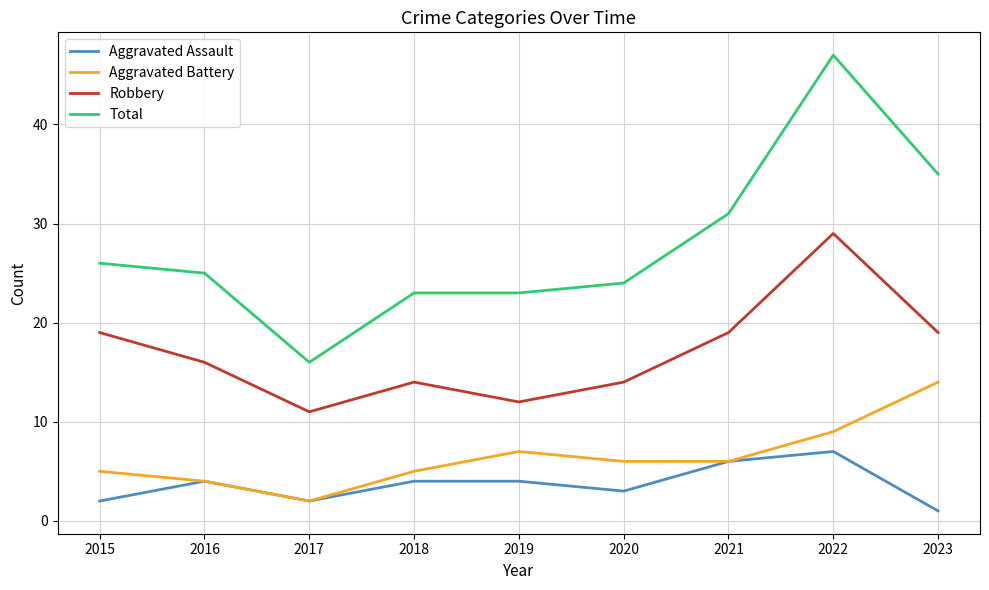

Reading left to right, extract all data points from this chart.

Aggravated Assault: 2015=2	2016=4	2017=2	2018=4	2019=4	2020=3	2021=6	2022=7	2023=1
Aggravated Battery: 2015=5	2016=4	2017=2	2018=5	2019=7	2020=6	2021=6	2022=9	2023=14
Robbery: 2015=19	2016=16	2017=11	2018=14	2019=12	2020=14	2021=19	2022=29	2023=19
Total: 2015=26	2016=25	2017=16	2018=23	2019=23	2020=24	2021=31	2022=47	2023=35